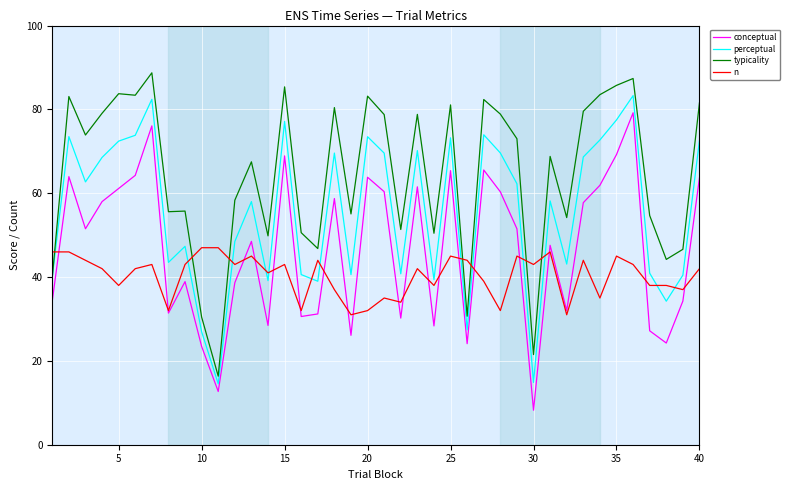

Rank the series by their maximum value, from lowest to highest.

n, conceptual, perceptual, typicality